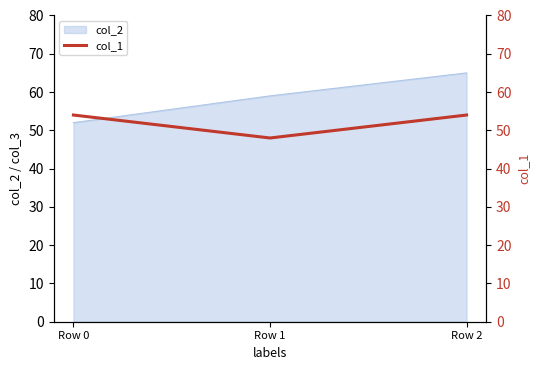

What is the minimum value shown in the chart?

48